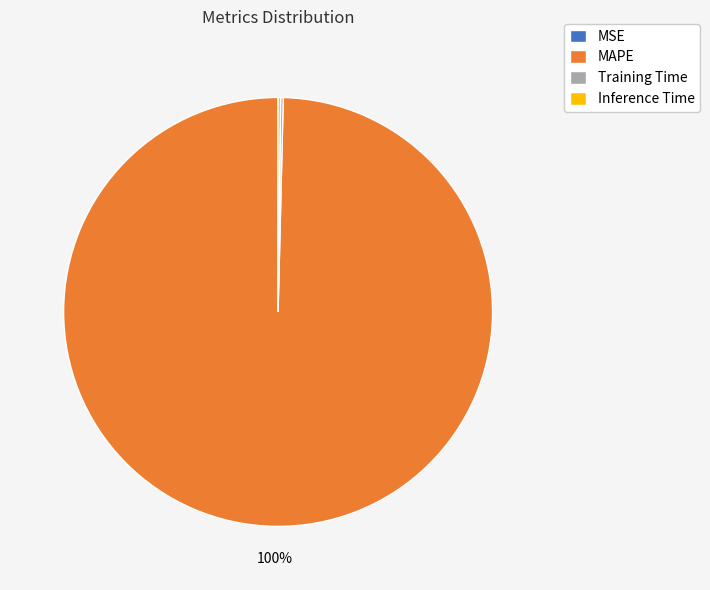

What percentage is the MAPE slice, to the nearest percent?

100%